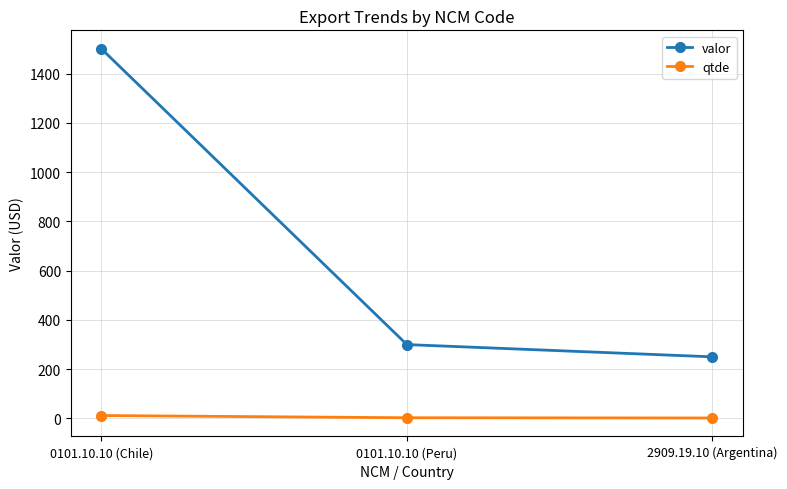

List the series in order of their overall mean, highest first.

valor, qtde